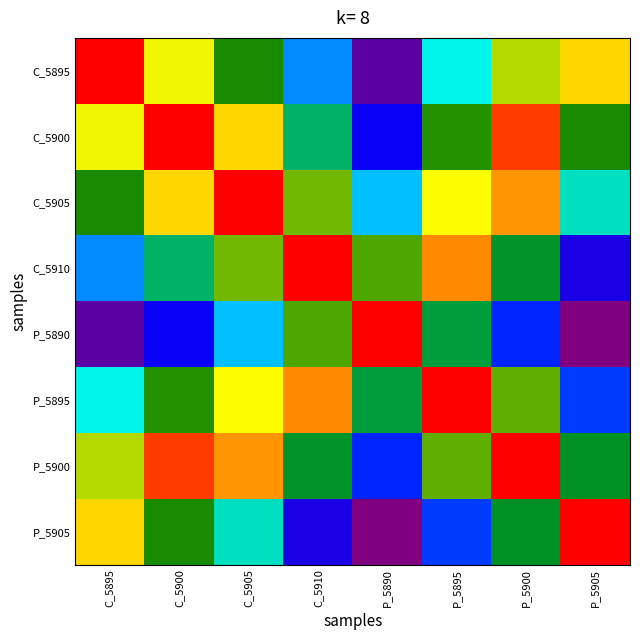

Reading left to right, list all the values displayed in this chart.

C_5895: C_5895=1.0	C_5900=0.8	C_5905=0.7	C_5910=0.4	P_5890=0.1	P_5895=0.5	P_5900=0.8	P_5905=0.9
C_5900: C_5895=0.8	C_5900=1.0	C_5905=0.9	C_5910=0.6	P_5890=0.3	P_5895=0.7	P_5900=1.0	P_5905=0.7
C_5905: C_5895=0.7	C_5900=0.9	C_5905=1.0	C_5910=0.7	P_5890=0.5	P_5895=0.8	P_5900=0.9	P_5905=0.5
C_5910: C_5895=0.4	C_5900=0.6	C_5905=0.7	C_5910=1.0	P_5890=0.7	P_5895=0.9	P_5900=0.6	P_5905=0.3
P_5890: C_5895=0.1	C_5900=0.3	C_5905=0.5	C_5910=0.7	P_5890=1.0	P_5895=0.6	P_5900=0.4	P_5905=0.0
P_5895: C_5895=0.5	C_5900=0.7	C_5905=0.8	C_5910=0.9	P_5890=0.6	P_5895=1.0	P_5900=0.7	P_5905=0.4
P_5900: C_5895=0.8	C_5900=1.0	C_5905=0.9	C_5910=0.6	P_5890=0.4	P_5895=0.7	P_5900=1.0	P_5905=0.6
P_5905: C_5895=0.9	C_5900=0.7	C_5905=0.5	C_5910=0.3	P_5890=0.0	P_5895=0.4	P_5900=0.6	P_5905=1.0